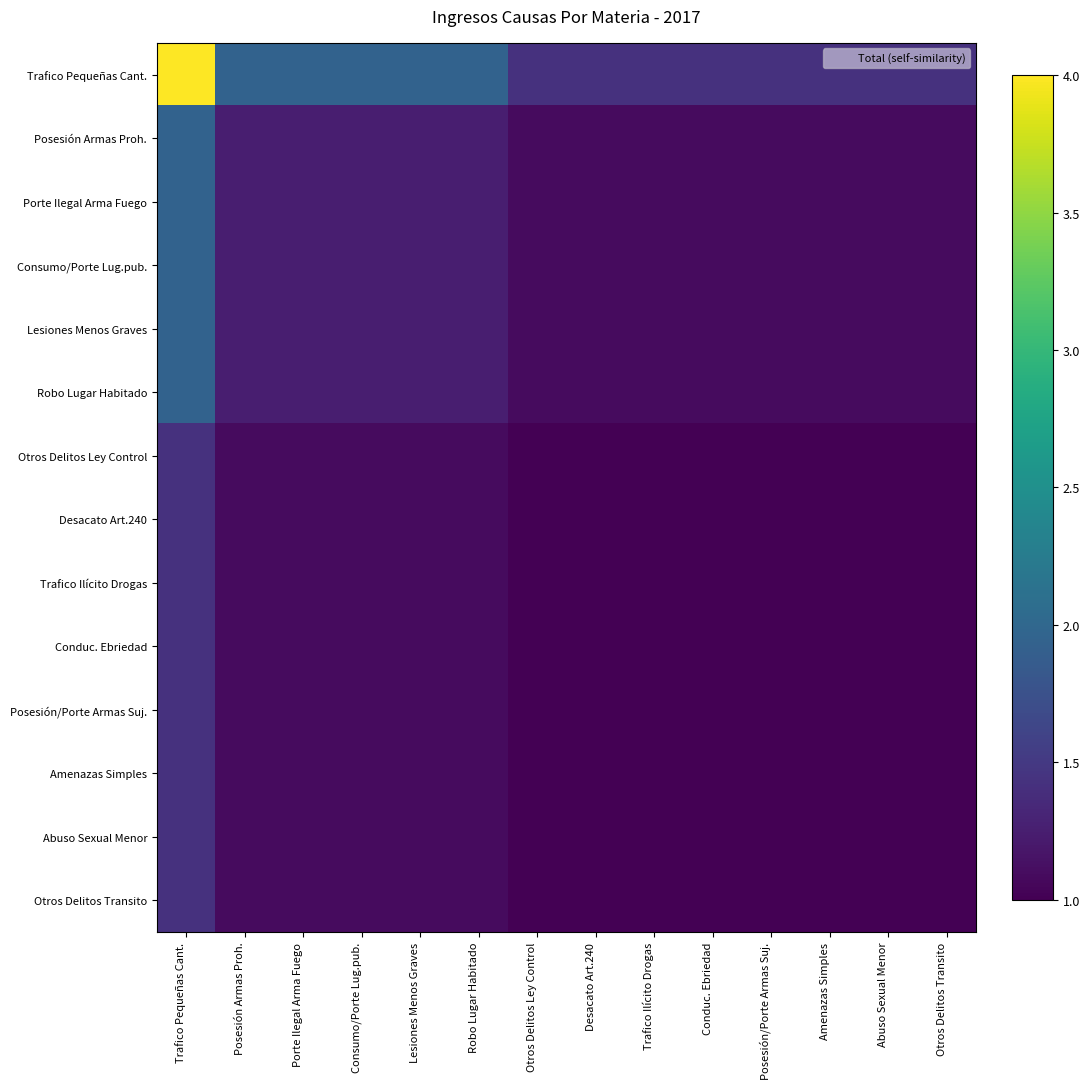

What is the total value across all series at Posesión/Porte Armas Suj.?

14.9